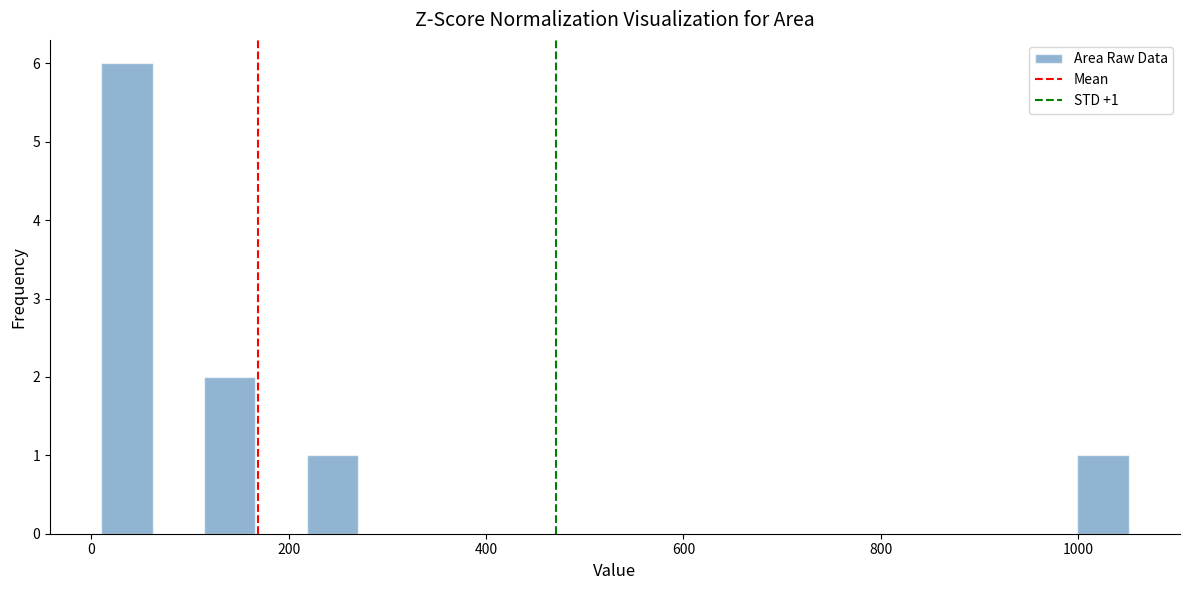

Read against the x-axis, roughly where is the centre of the tallest bar?

40